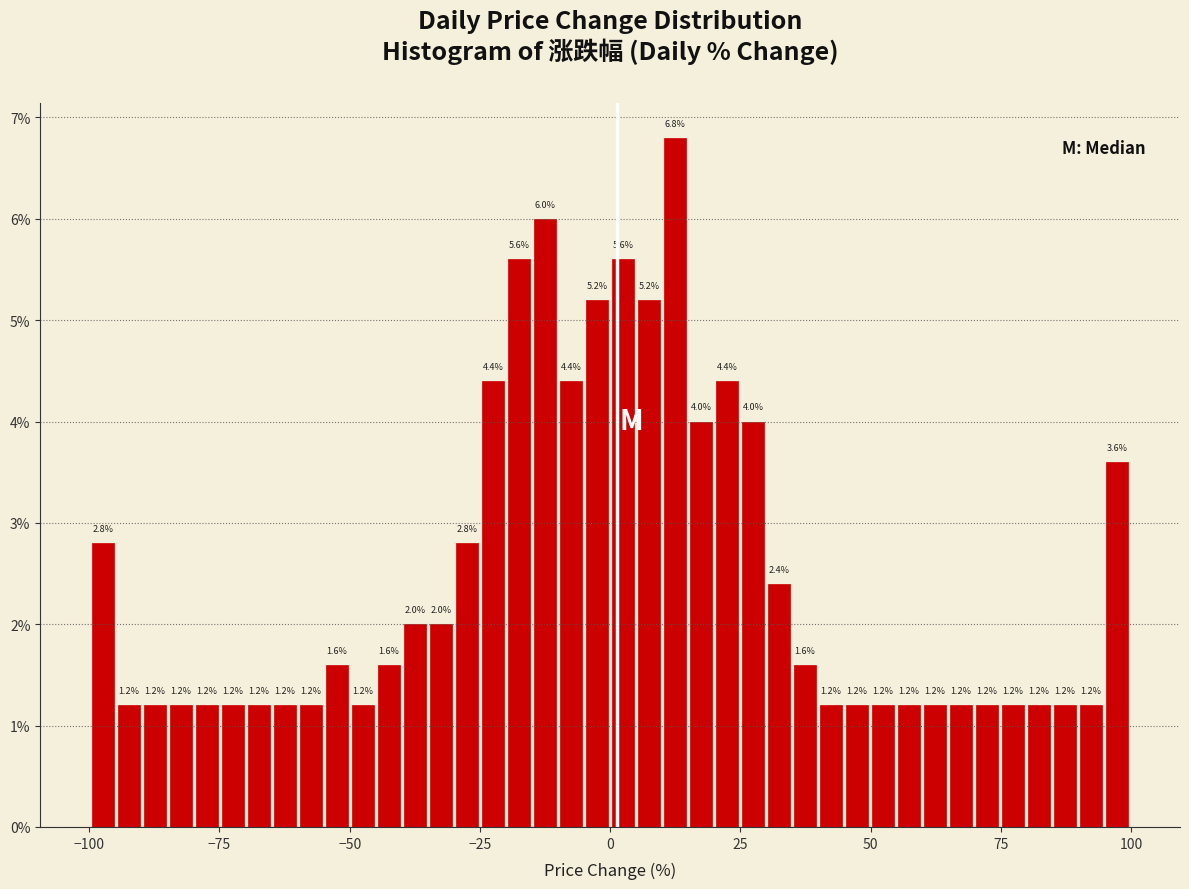

Read against the x-axis, roughly where is the centre of the tallest bar?

10